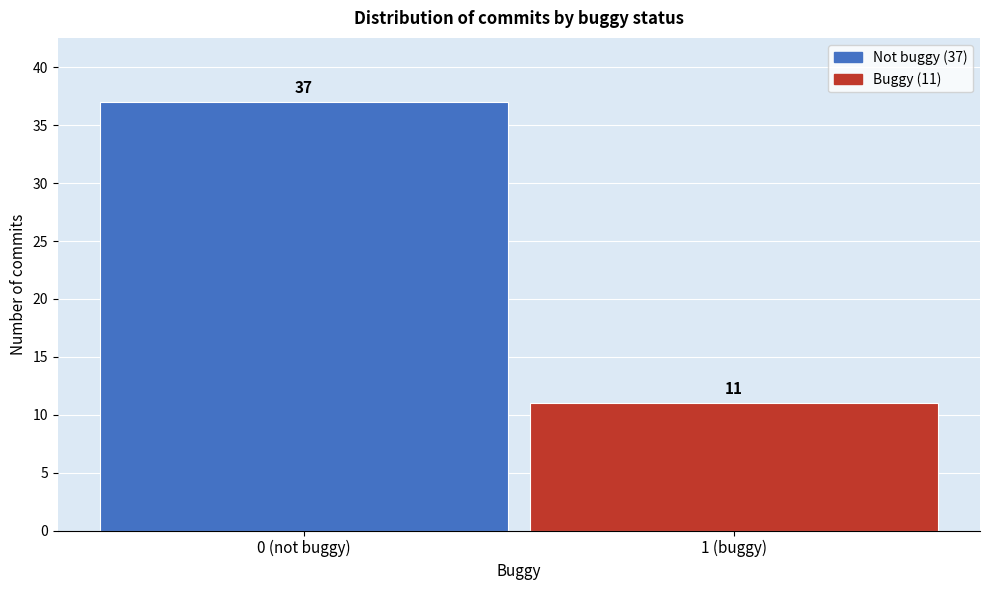

Reading left to right, list all the values displayed in this chart.

0 (not buggy)=37	1 (buggy)=11